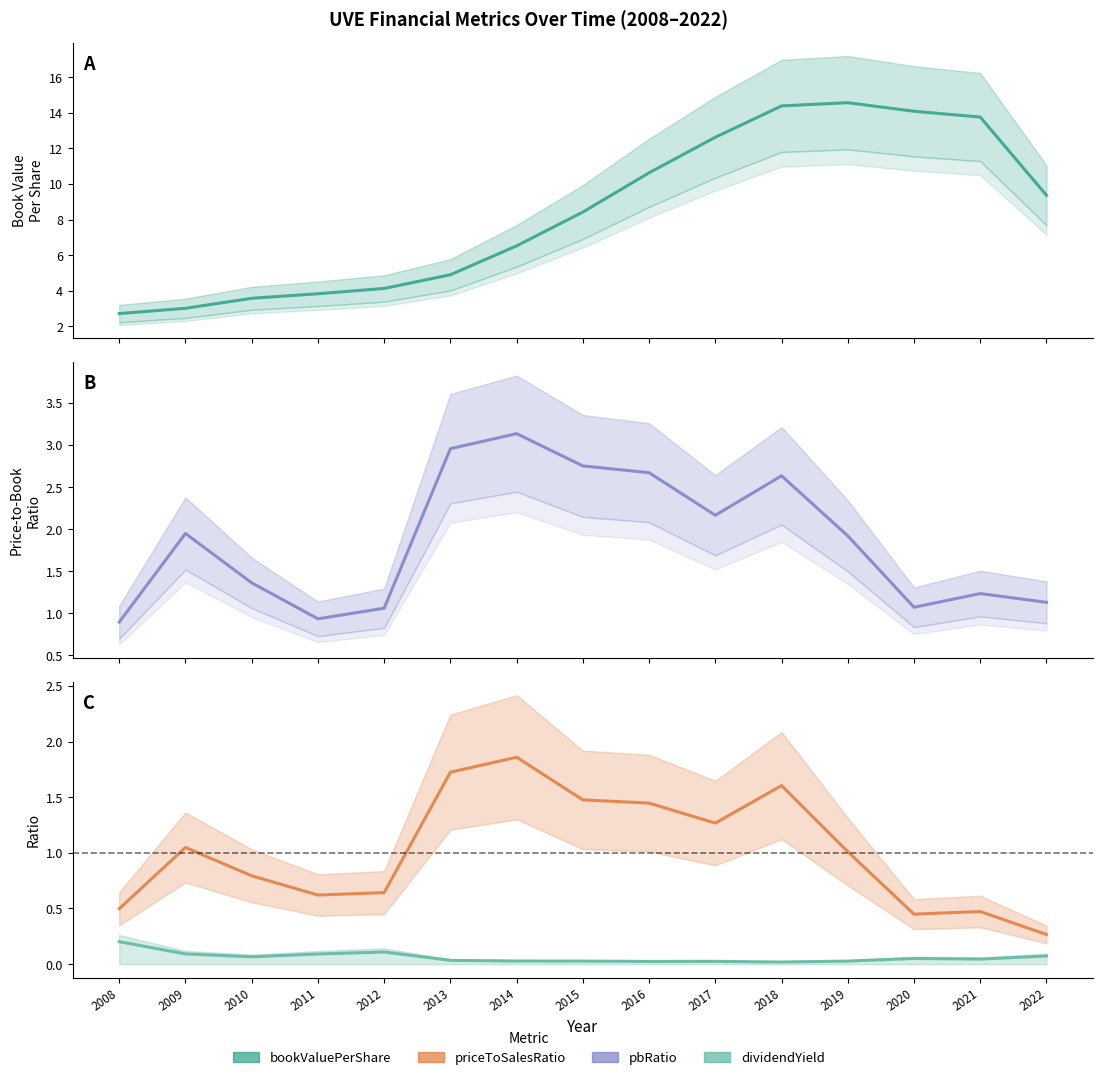

At which category does priceToSalesRatio reach its first local peak?

2009